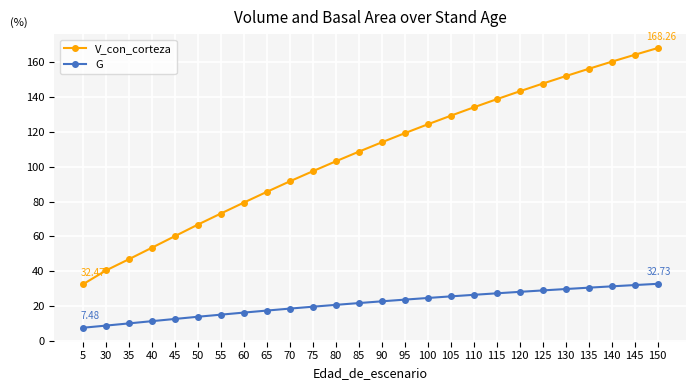

True or false: V_con_corteza has more than 0 interior local peaks.

False